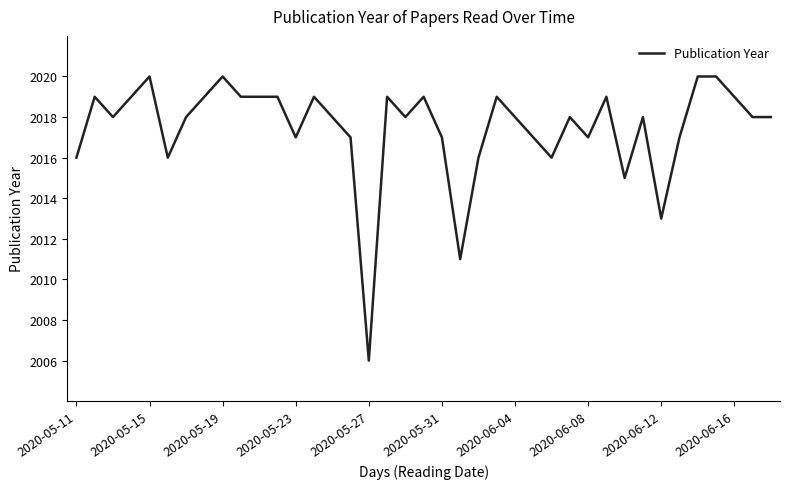

What is the smallest value displayed?

2006